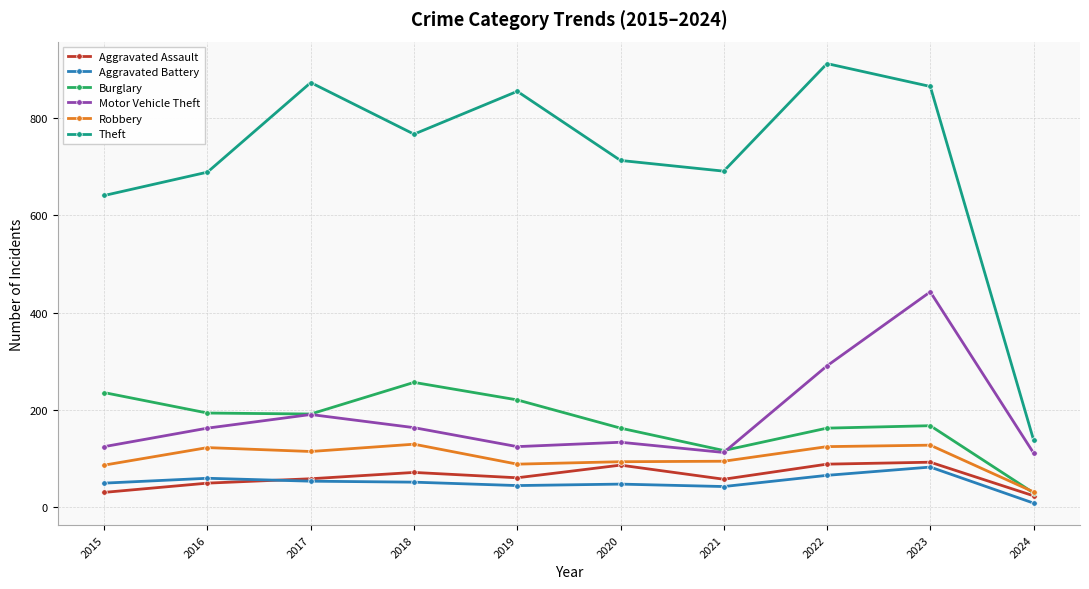

What is the difference between the maximum and minimum values in the Robbery series?

98